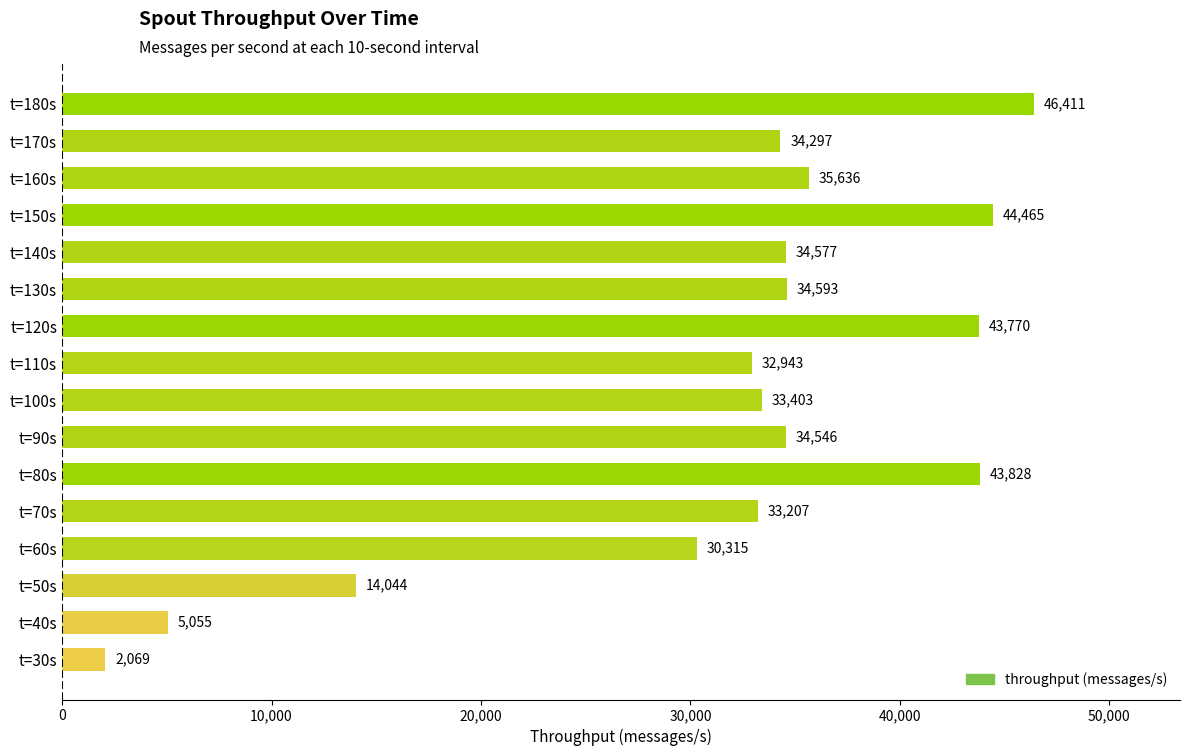

The value at t=130s is 13922. True or false?

False